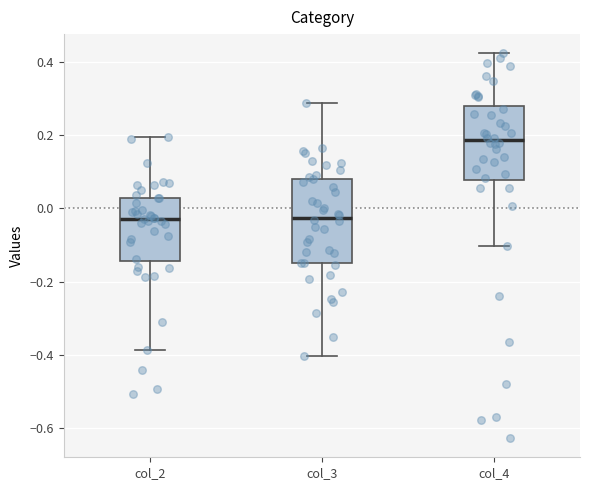

Comparing the boxes themselves (not the whiskers), which one is the tallest?

col_3